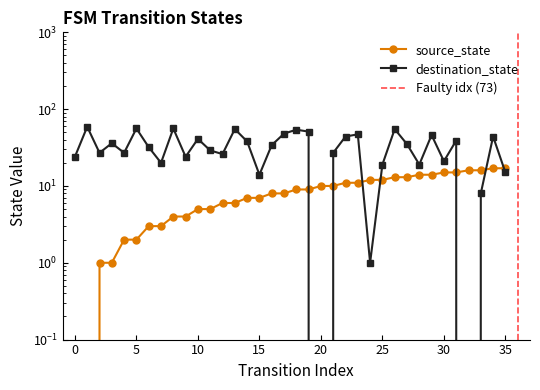

How many data points does each series have?

36